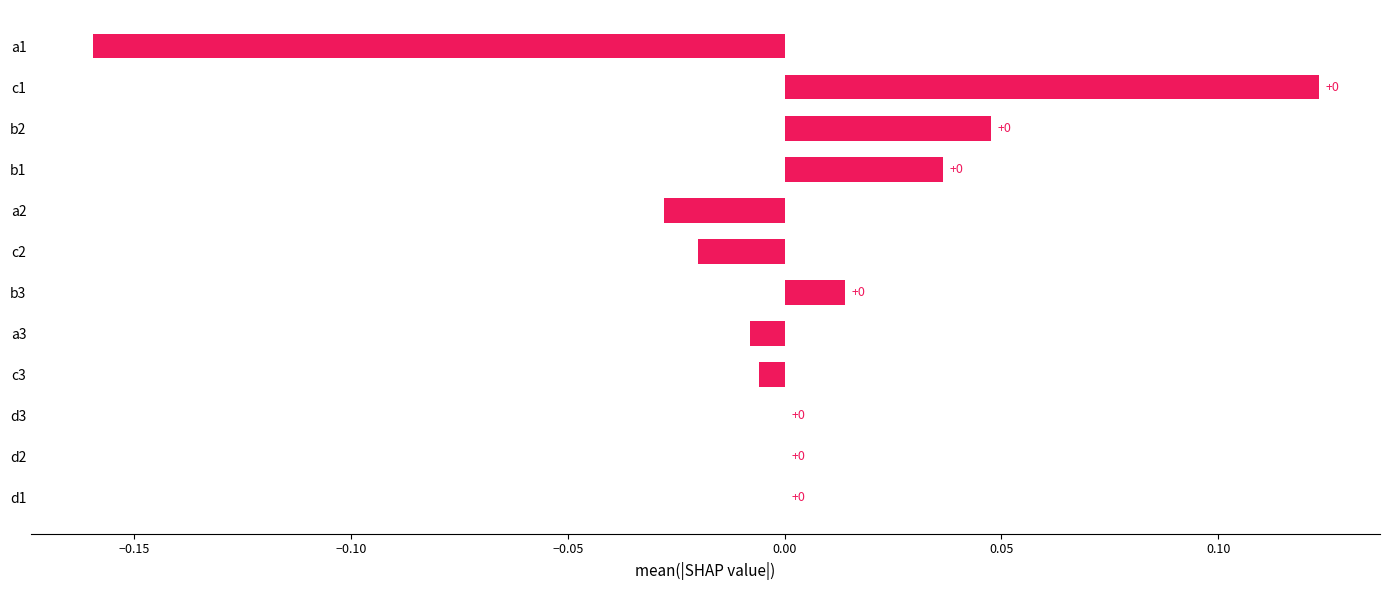

How many data points does each series have?

12